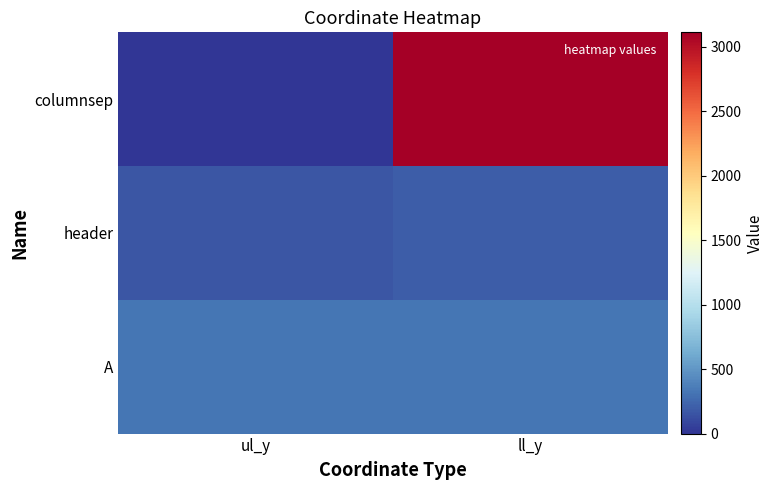

Between ul_y and ll_y, which is larger?

ll_y